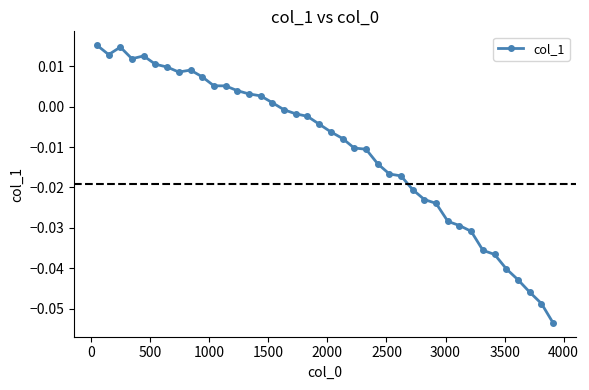

What is the sum of all values?

-0.4